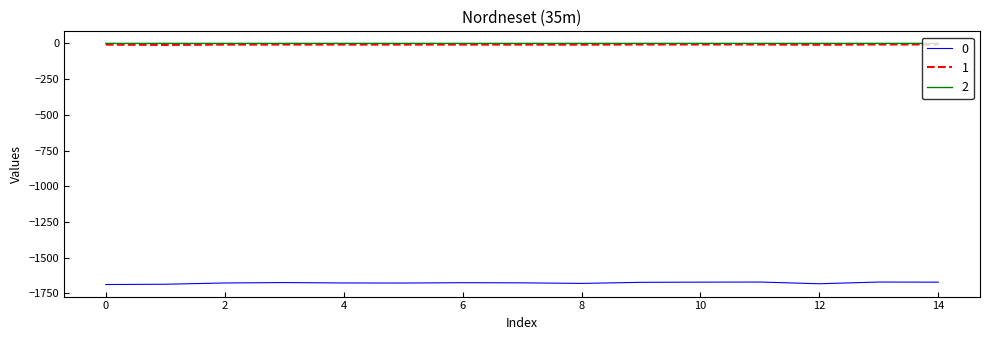

True or false: 2 and 0 intersect in this chart.

False